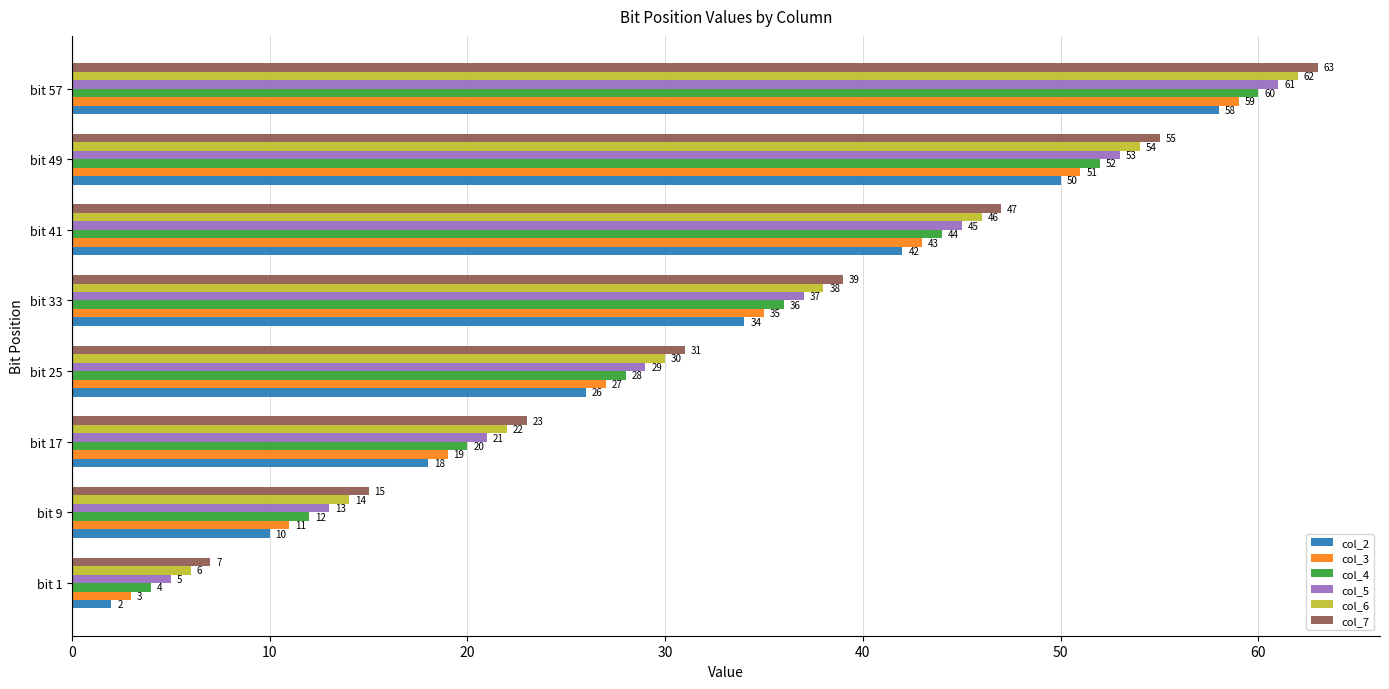

Which series has the largest total across all categories?

col_7